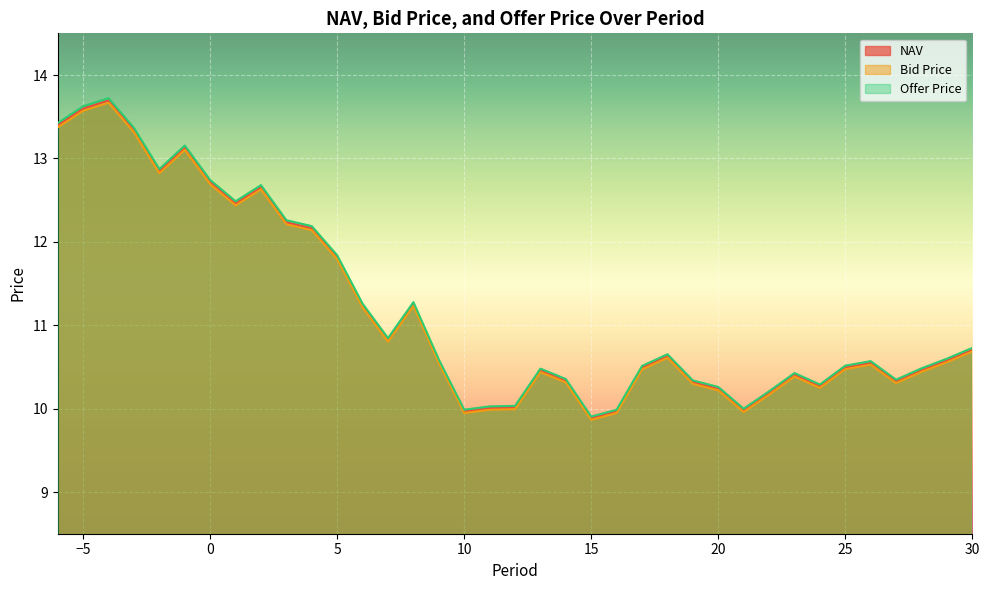

How many categories are shown in the chart?

37